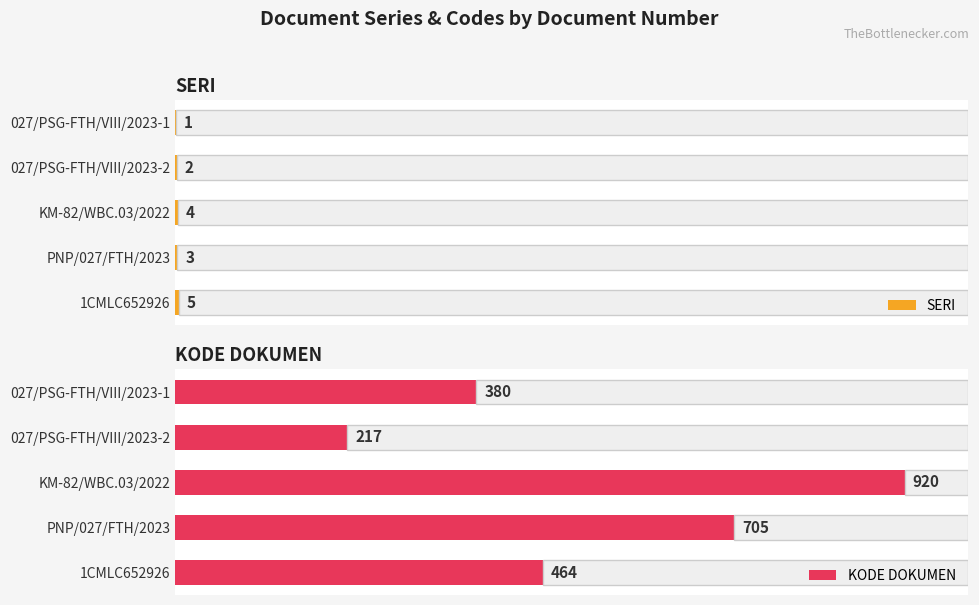

What are all the series names shown in the legend?

SERI, KODE DOKUMEN